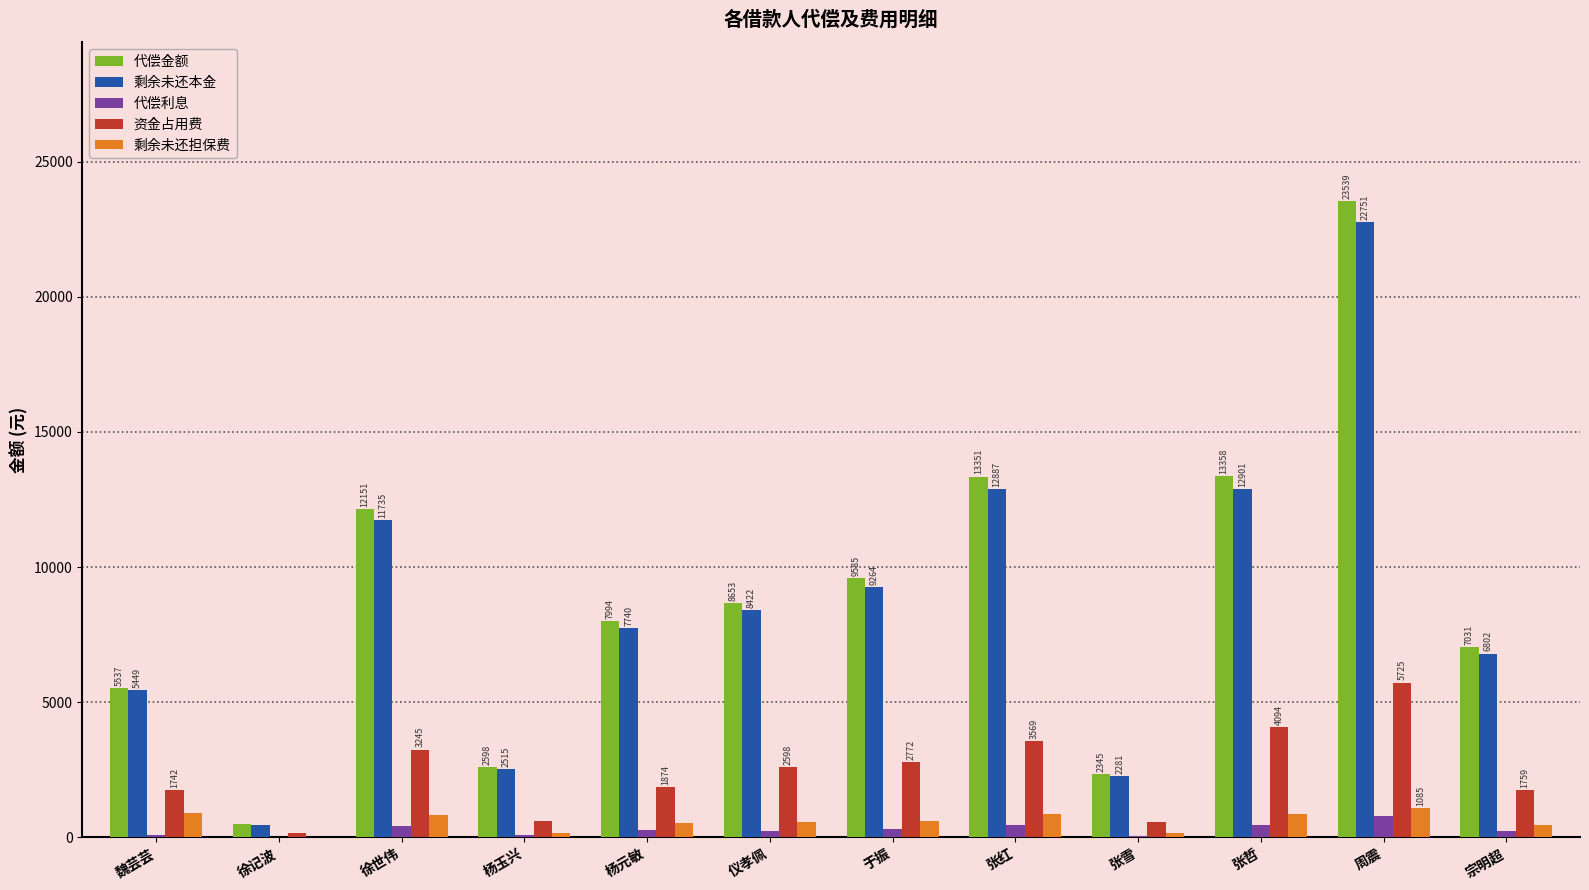

How many values in the 资金占用费 series exceed 2597?

6